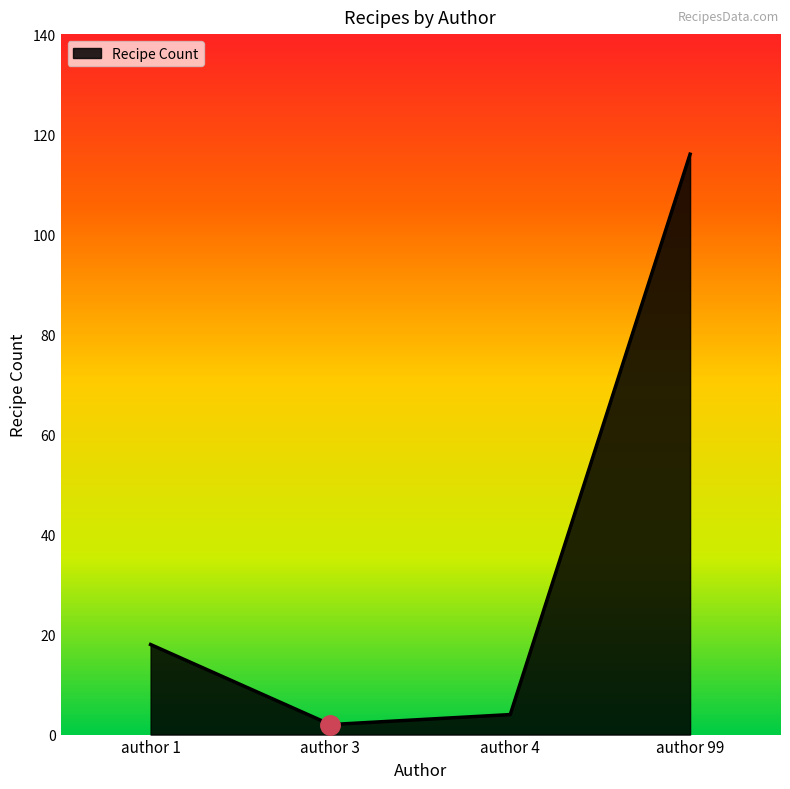

Which label corresponds to the smallest value in the chart?

author 3